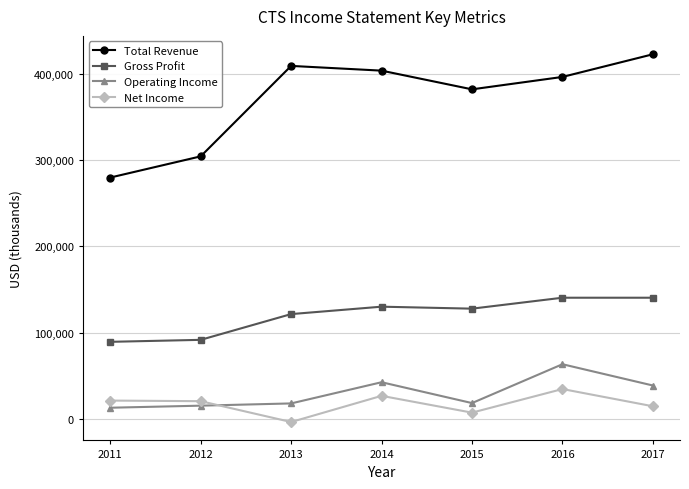

How many values in the Gross Profit series are below 127700?

3